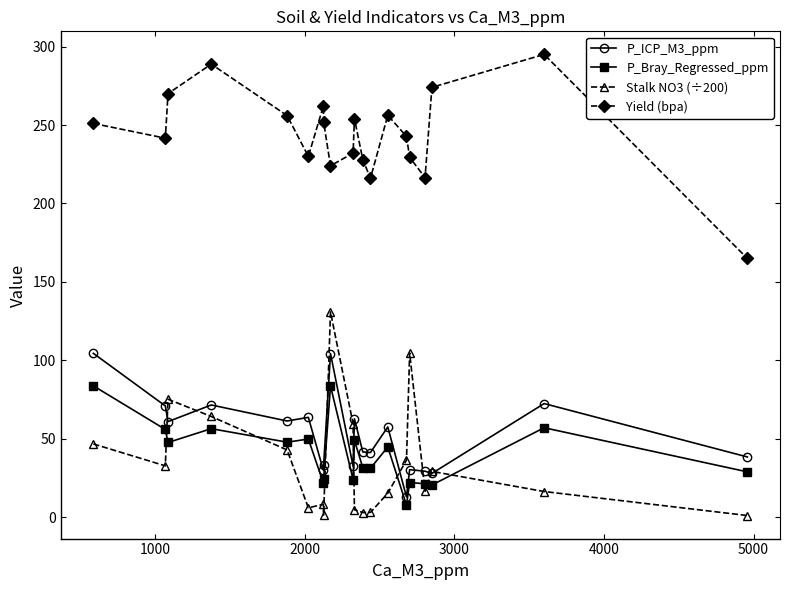

What is the value of the P_Bray_Regressed_ppm point at the 5th from the left?

47.9